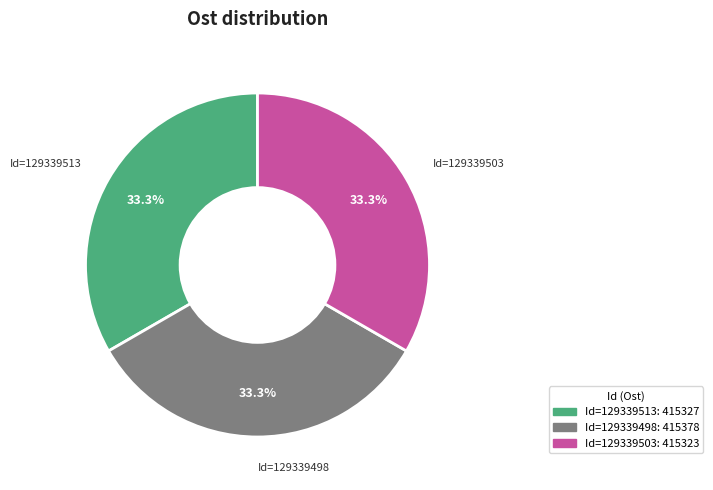

Is there a majority slice in this chart?

No